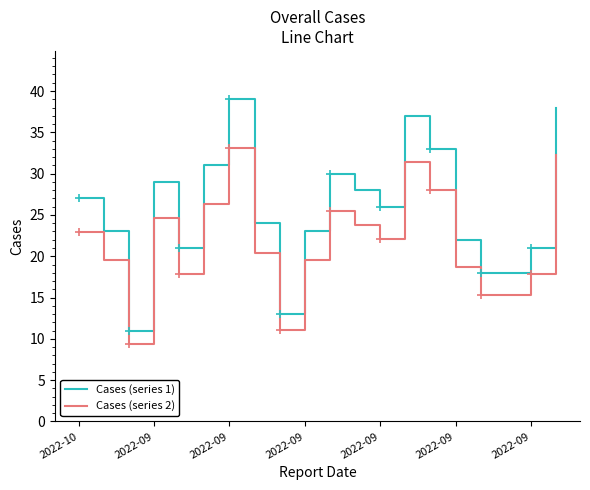

Rank the series by their average value, from lowest to highest.

Cases (series 2), Cases (series 1)